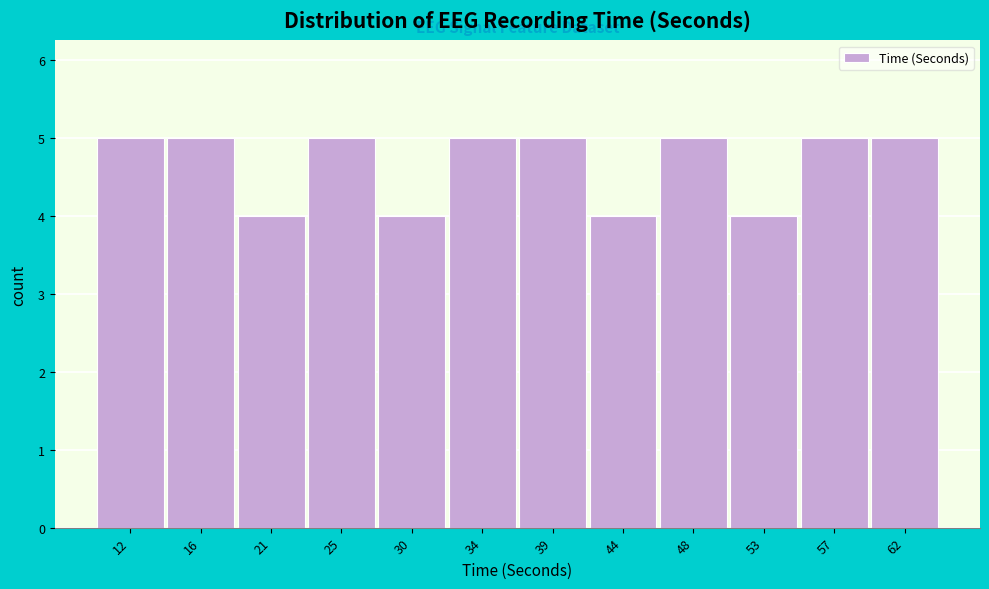

Reading left to right, what are all the values shown in this chart?

12=5	16=5	21=4	25=5	30=4	34=5	39=5	44=4	48=5	53=4	57=5	62=5